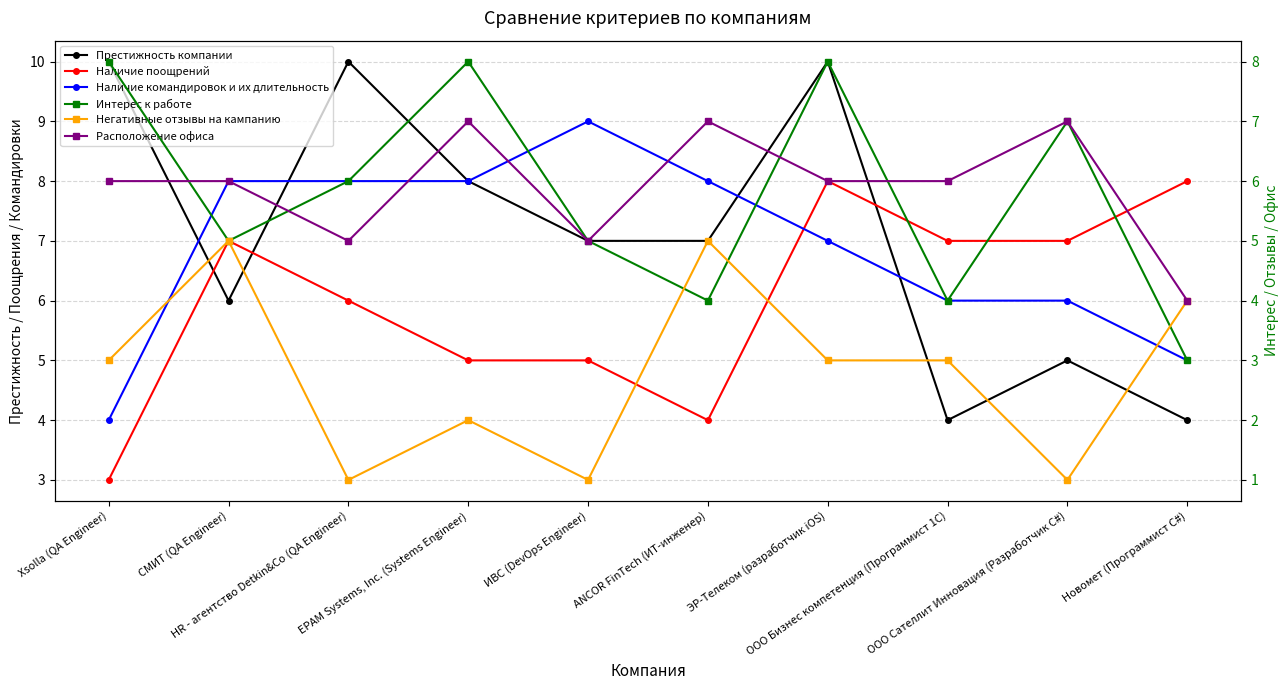

How many lines are shown in the chart?

6